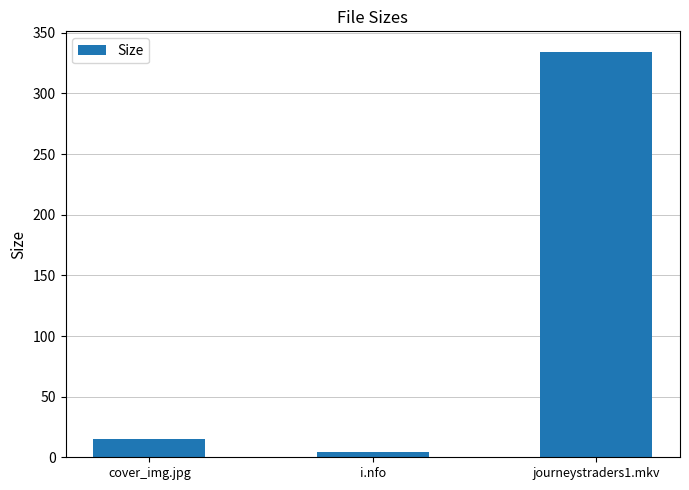

Rank the categories by value from highest to lowest.

journeystraders1.mkv, cover_img.jpg, i.nfo